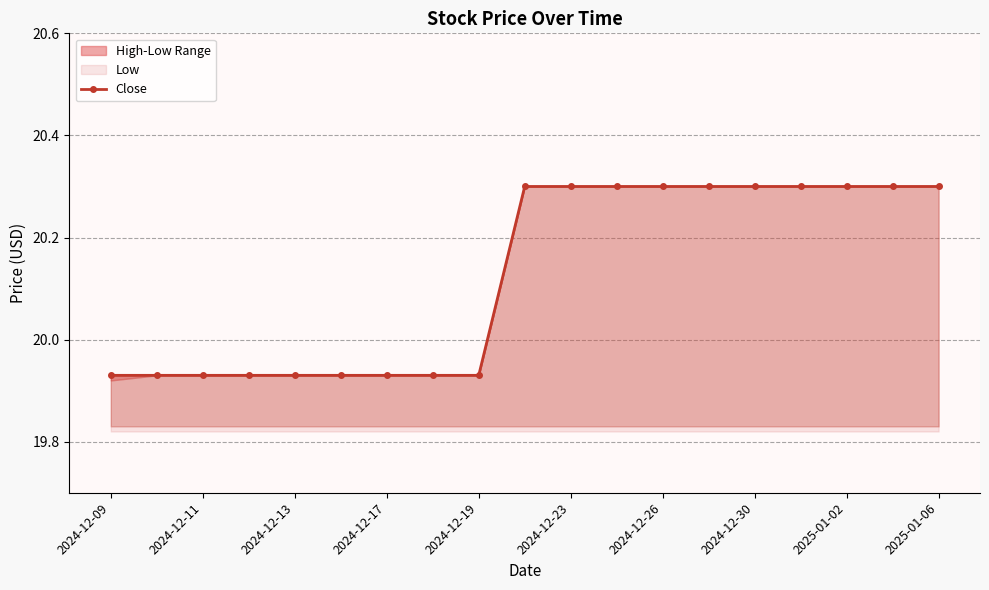

Count the values in the range 19 to 20.

9